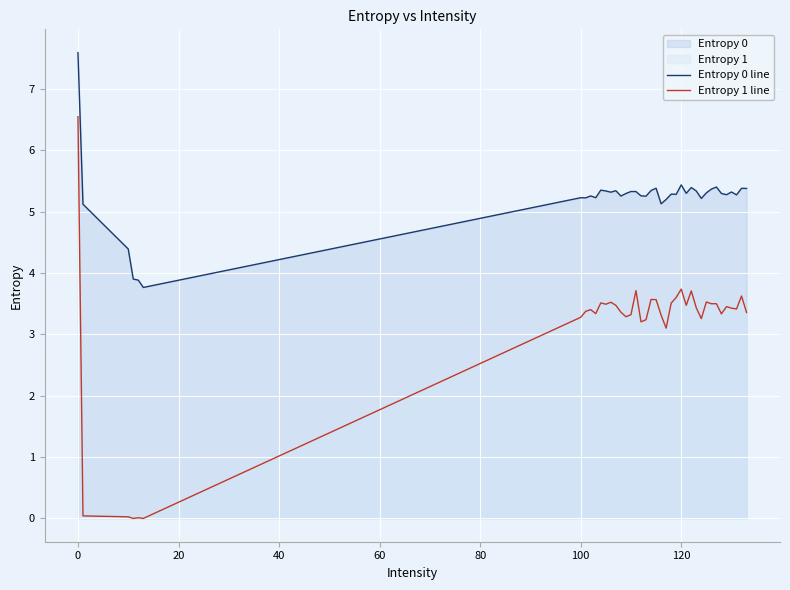

How many interior local peaks does the Entropy 0 line series have?

12